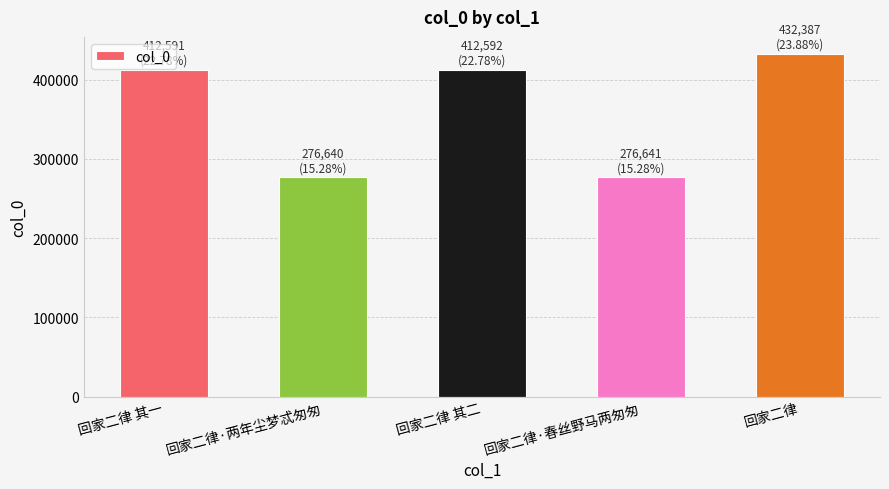

The value at 回家二律 其一 is 147928. True or false?

False